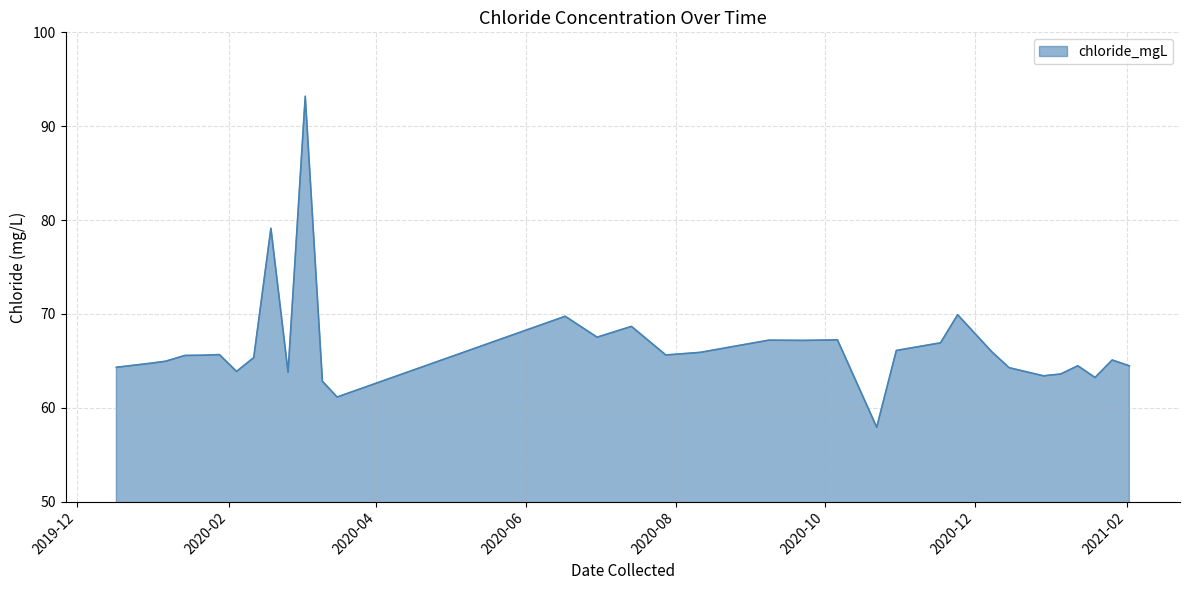

What is the sum of all values?

2261.0